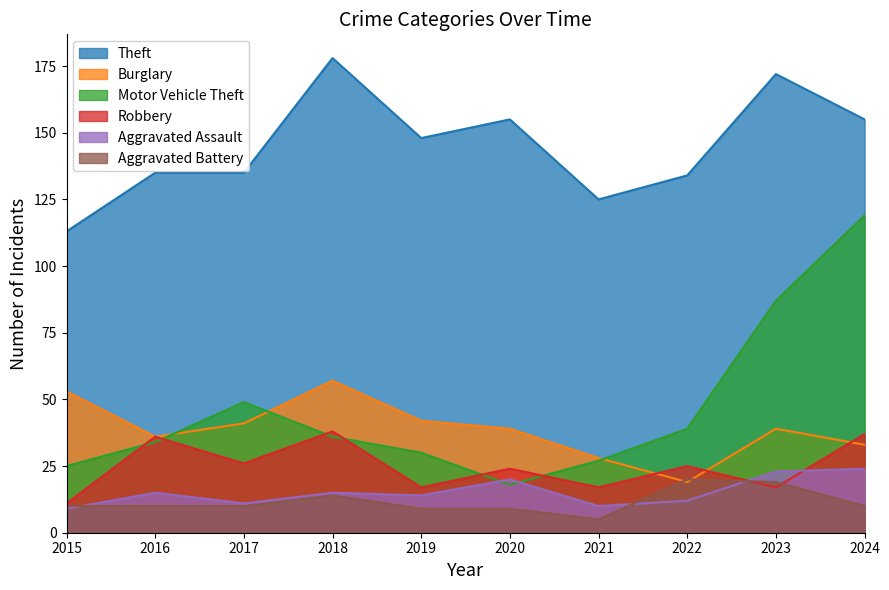

At 2015, list the series in order from smallest to largest.

Aggravated Assault, Aggravated Battery, Robbery, Motor Vehicle Theft, Burglary, Theft